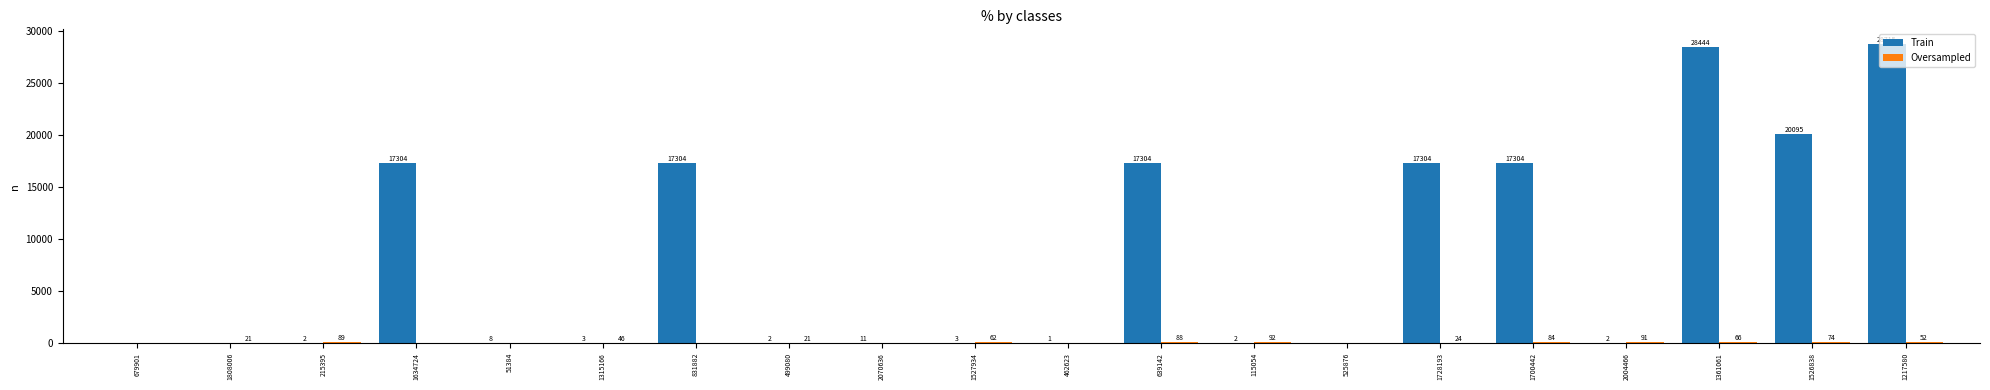

Count the number of categories in the chart.

20